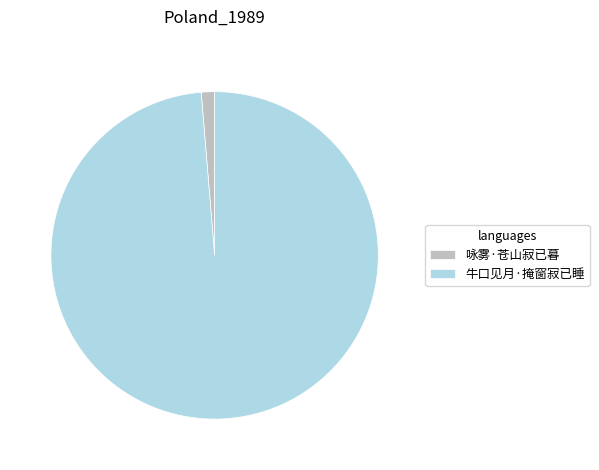

What is the ratio of the value at 牛口见月·掩窗寂已睡 to the value at 咏雾·苍山寂已暮?

75.2